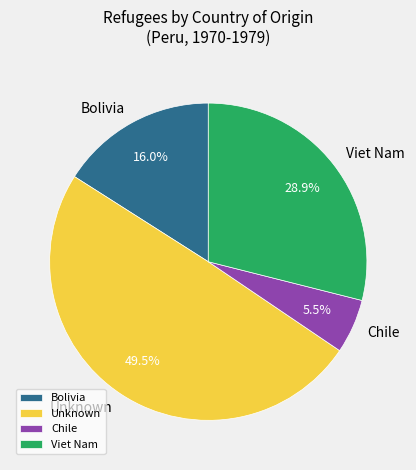

Which category has the biggest portion of the pie?

Unknown